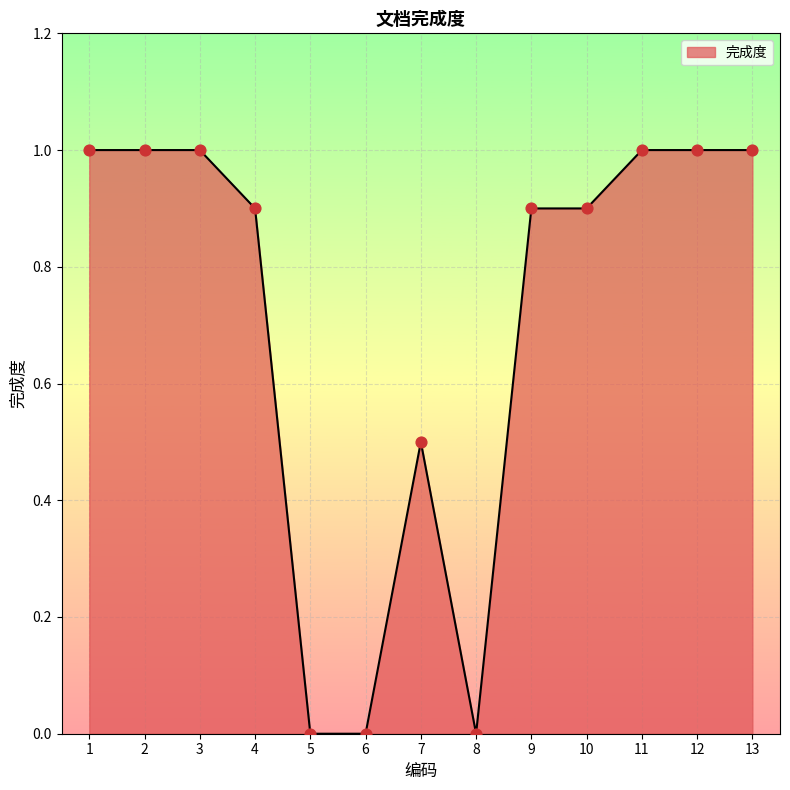

What is the change in value from 3 to 6?

-1.0